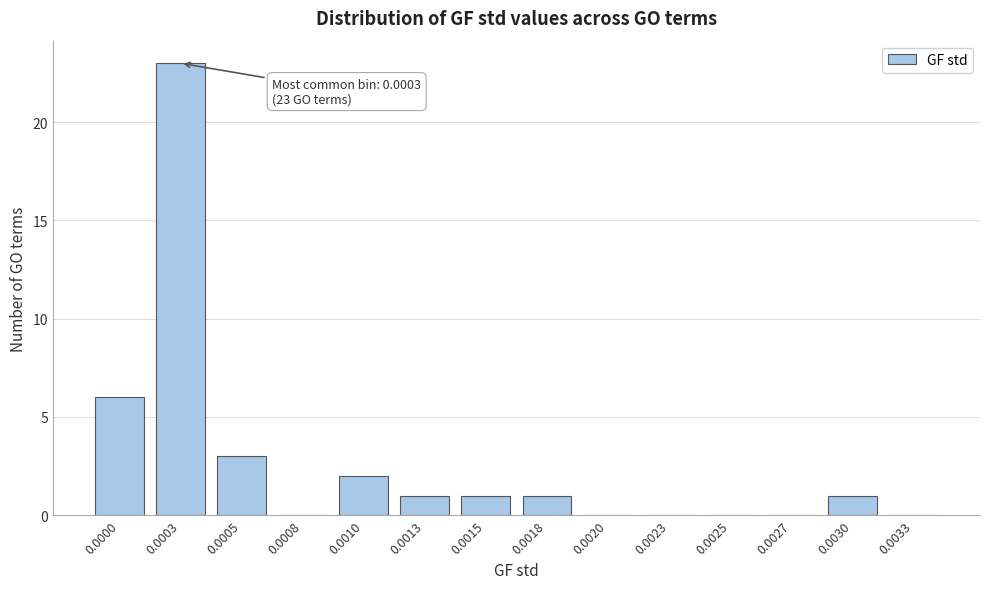

Reading right to left, transcribe all the data shown in this chart.

0.0033=0	0.0030=1	0.0027=0	0.0025=0	0.0023=0	0.0020=0	0.0018=1	0.0015=1	0.0013=1	0.0010=2	0.0008=0	0.0005=3	0.0003=23	0.0000=6